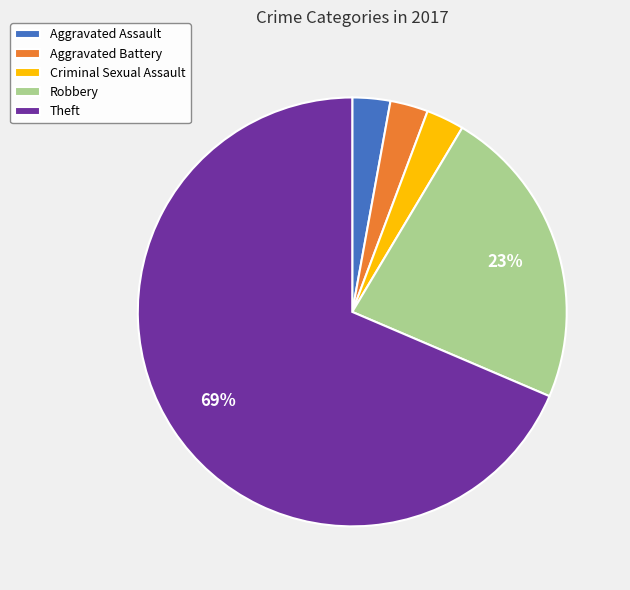

What is the largest slice in the pie chart?

Theft